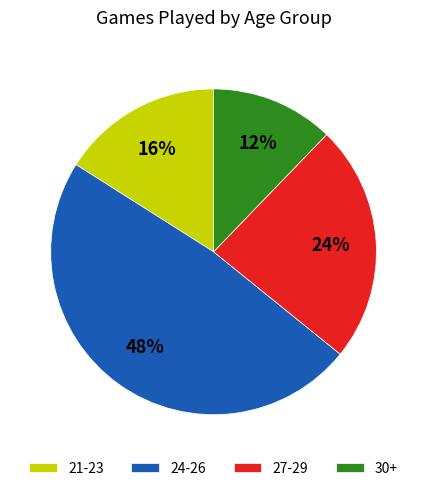

Between 30+ and 24-26, which is larger?

24-26